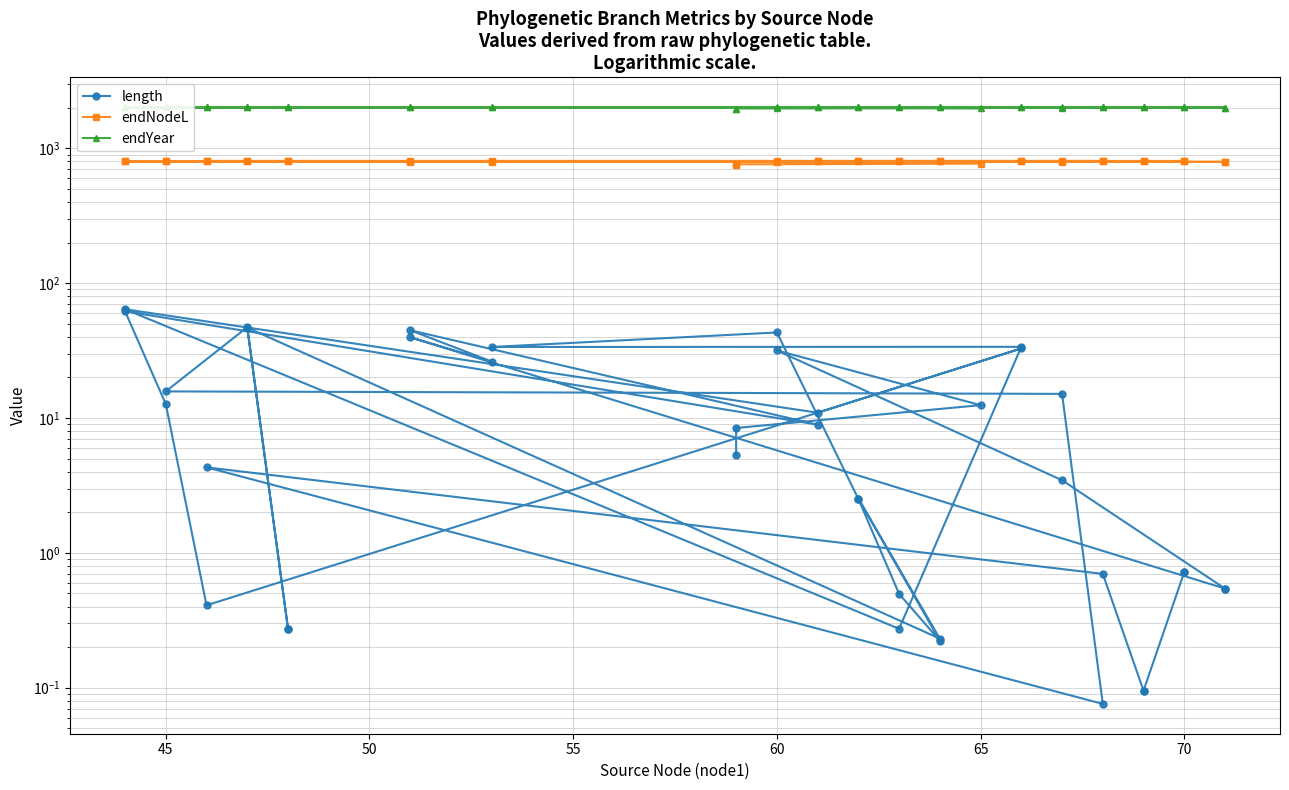

How many distinct data groups are displayed?

3